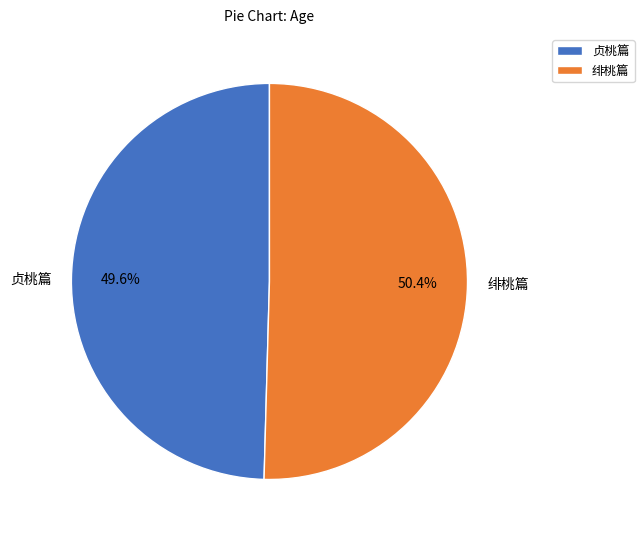

To the nearest percent, what portion does 贞桃篇 represent?

50%